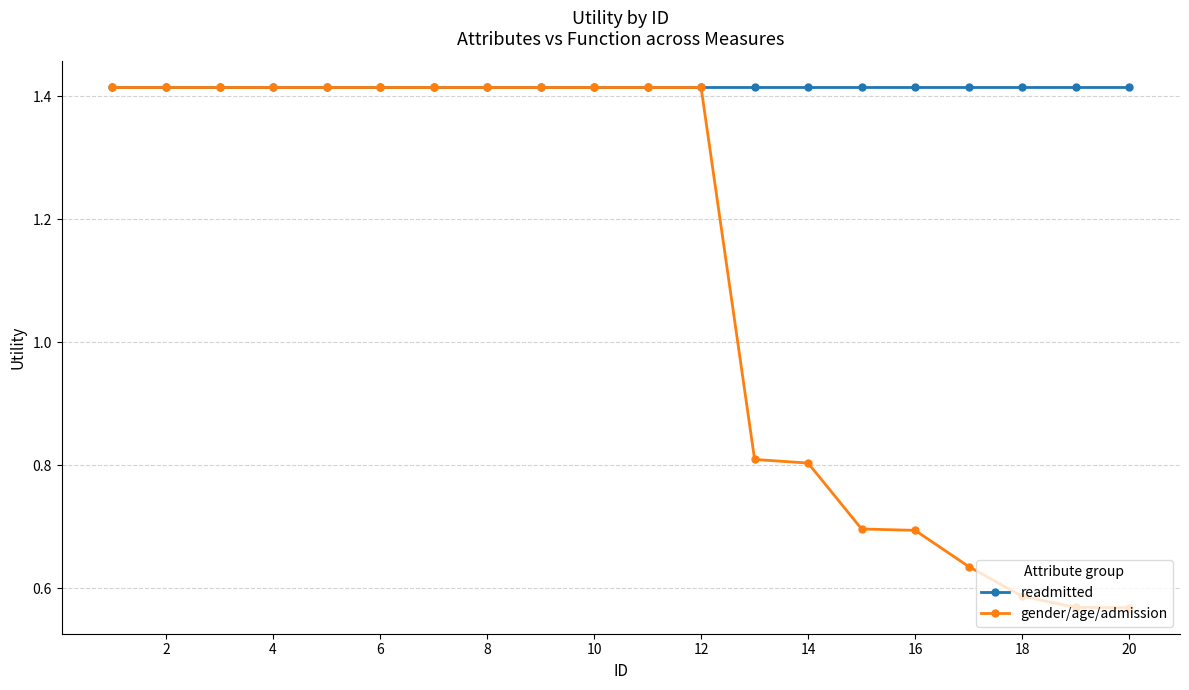

List the series in order of their overall mean, lowest first.

gender/age/admission, readmitted